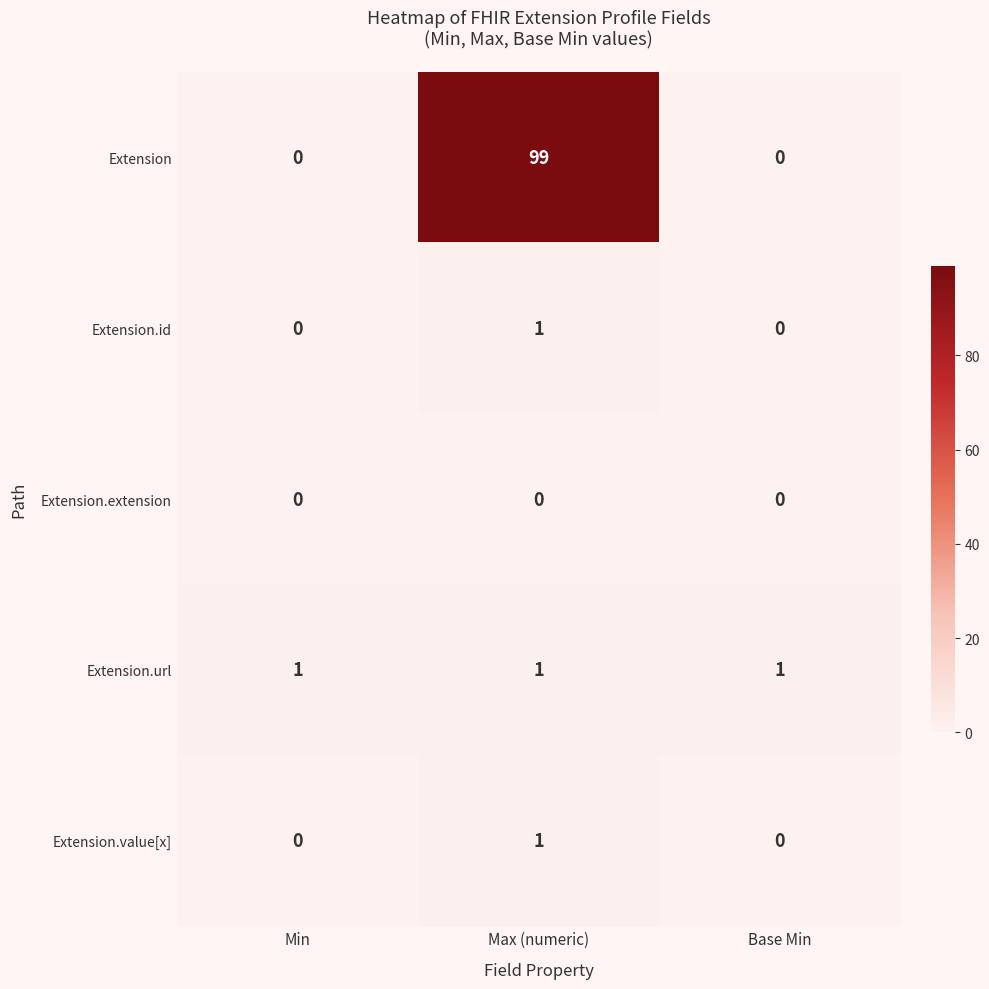

How many categories are shown in the chart?

3